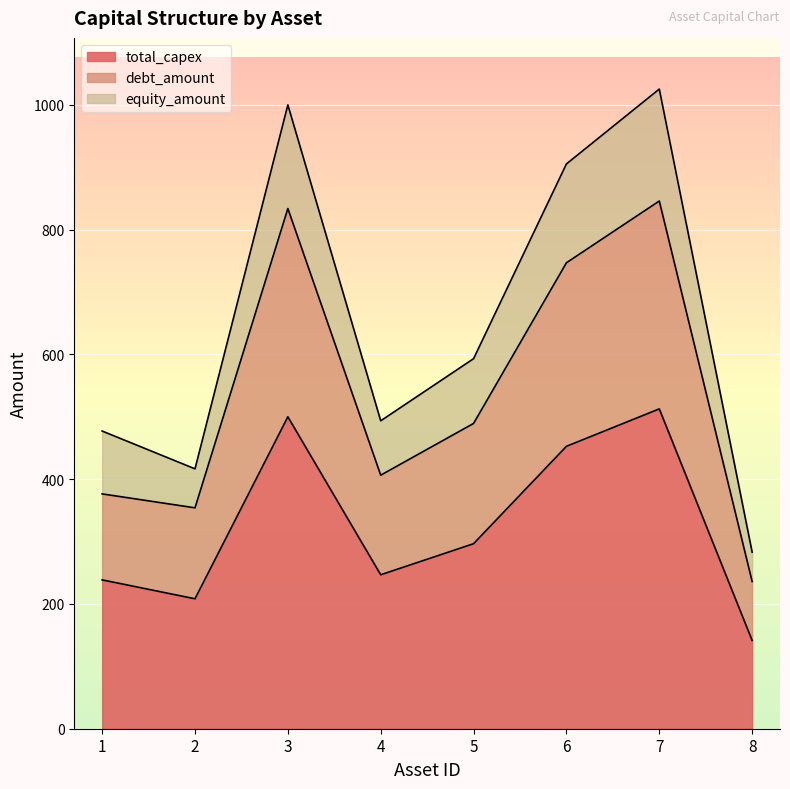

Which has a higher value, 5 or 1?

5